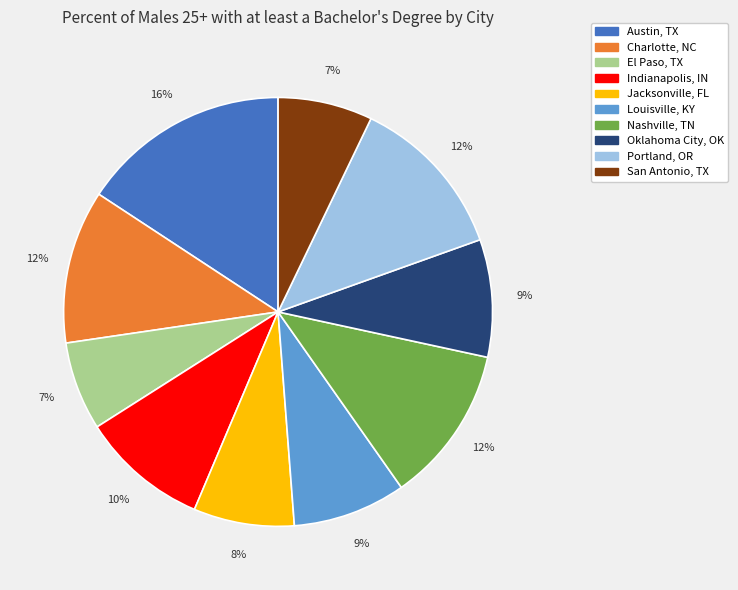

Do Jacksonville, FL and Austin, TX together represent more than half of the pie?

No